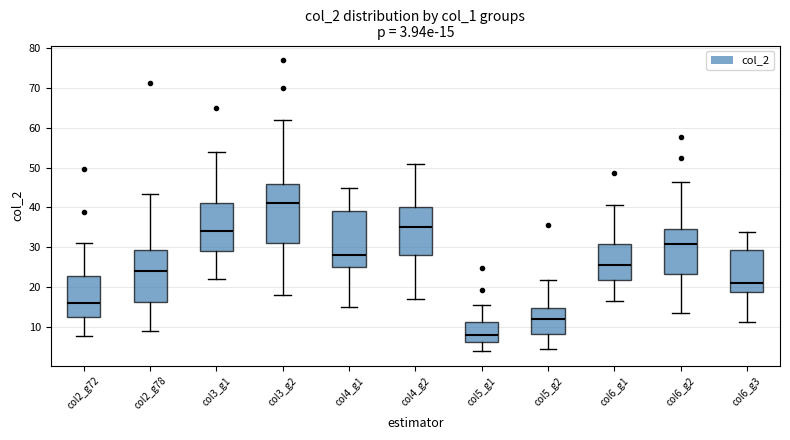

Comparing the boxes themselves (not the whiskers), which one is the tallest?

col3_g2